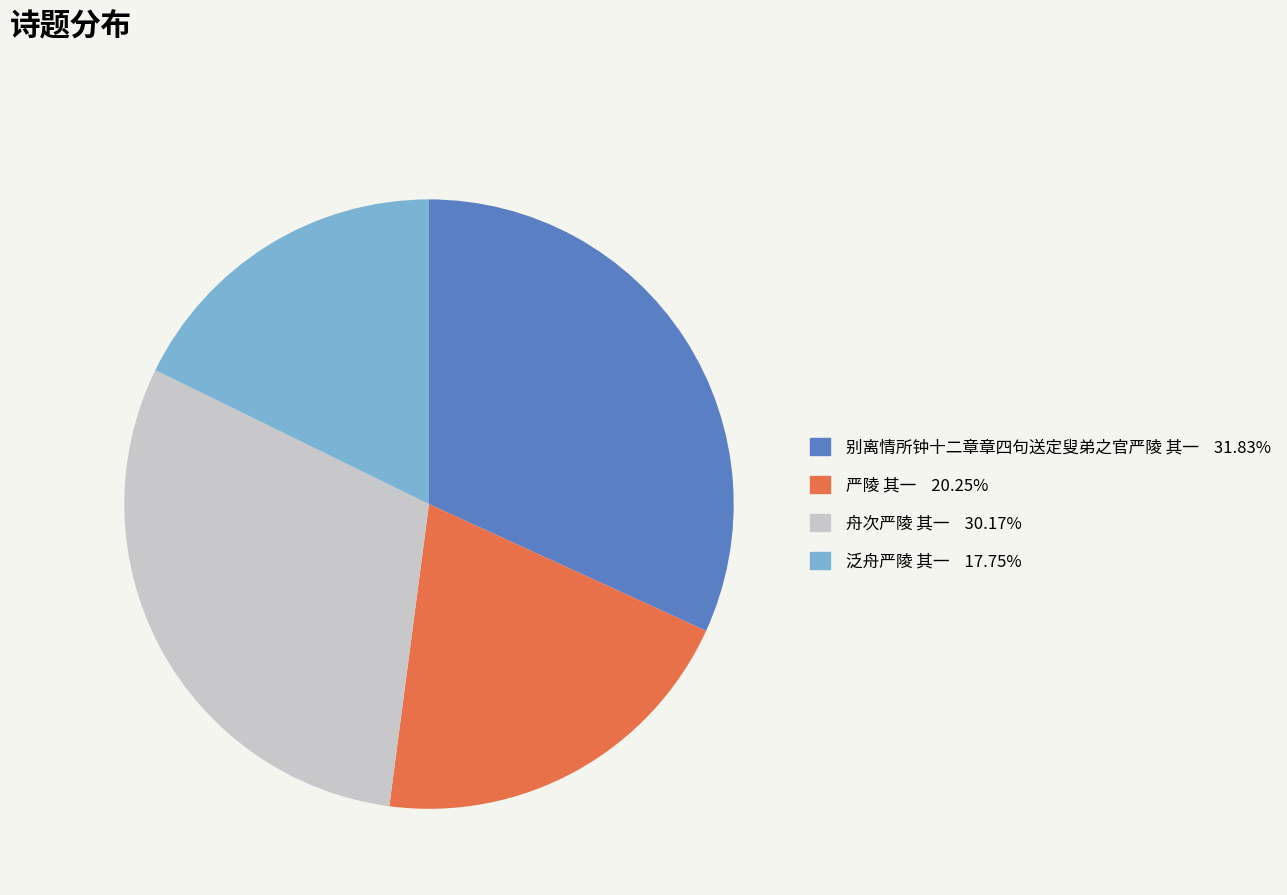

Which has a higher value, 舟次严陵 其一 or 别离情所钟十二章章四句送定叟弟之官严陵 其一?

别离情所钟十二章章四句送定叟弟之官严陵 其一